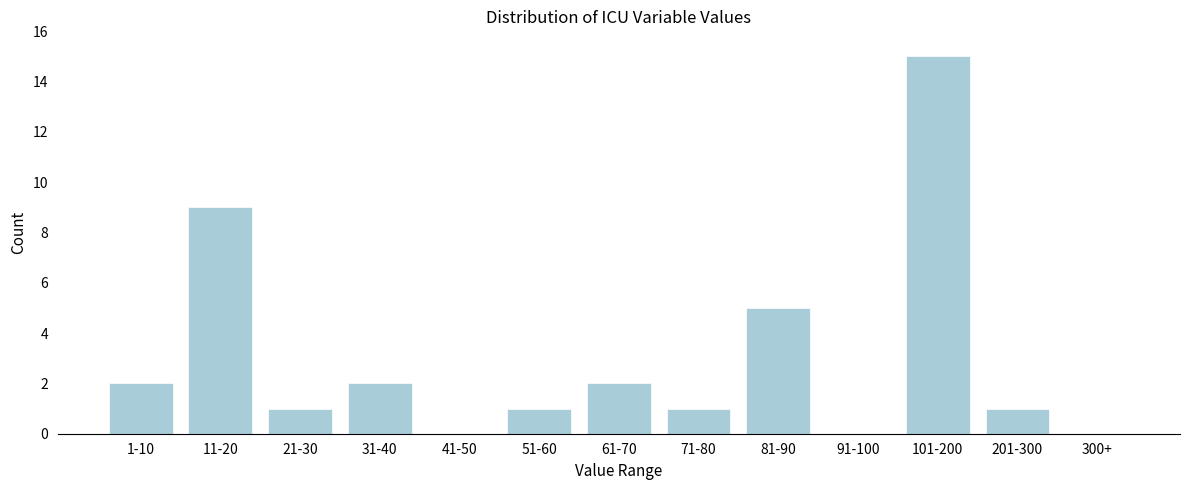

Reading left to right, transcribe all the data shown in this chart.

1-10=2	11-20=9	21-30=1	31-40=2	41-50=0	51-60=1	61-70=2	71-80=1	81-90=5	91-100=0	101-200=15	201-300=1	300+=0